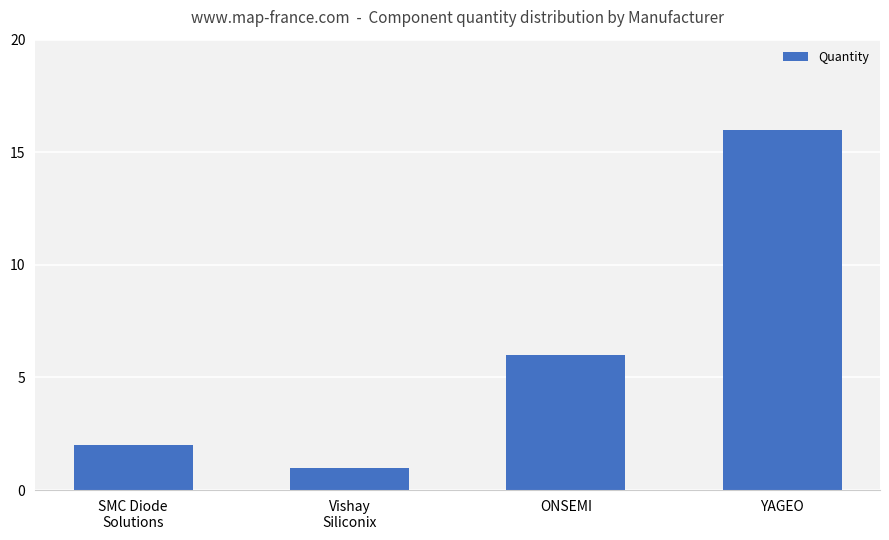

Does the chart contain stacked bars?

No